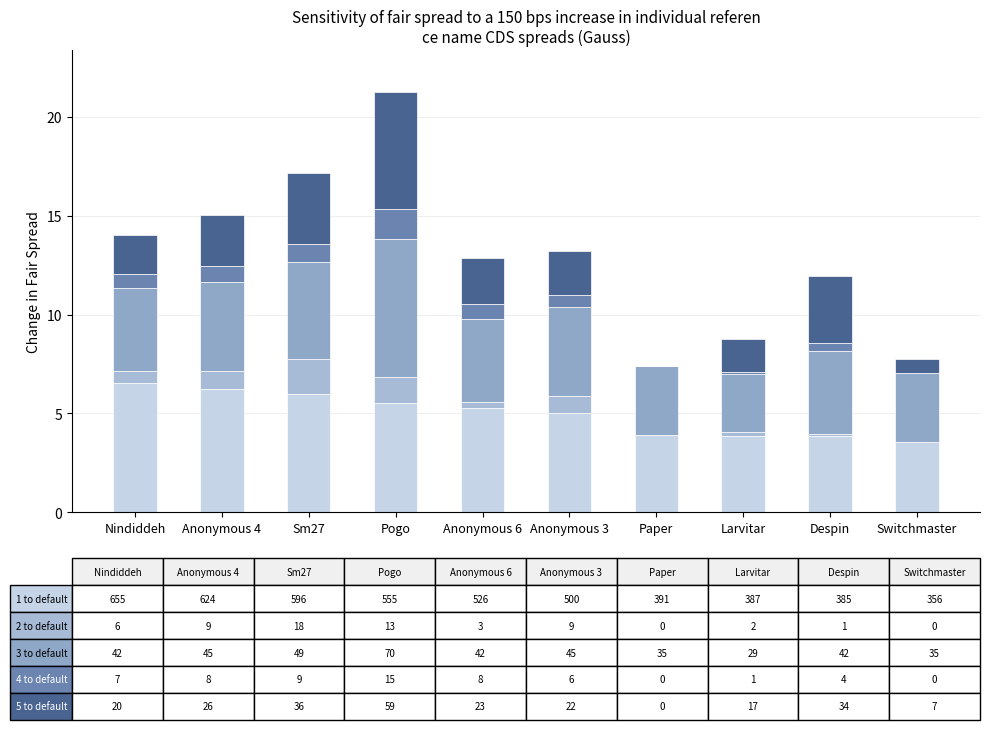

Are the bars grouped side by side (vs. stacked)?

No